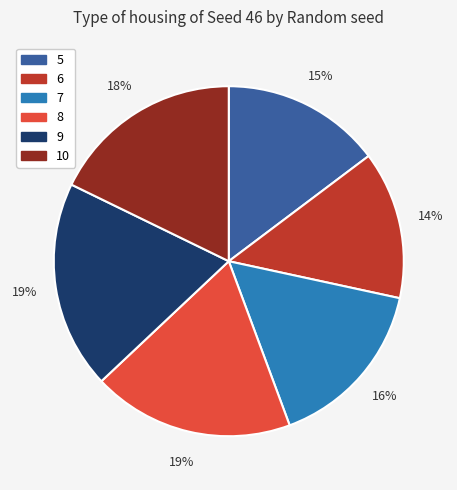

Is the sum of 7 and 8 greater than half?

No